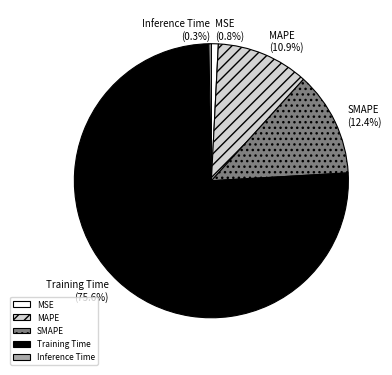

What percentage is NOT represented by Training Time?

24.4%